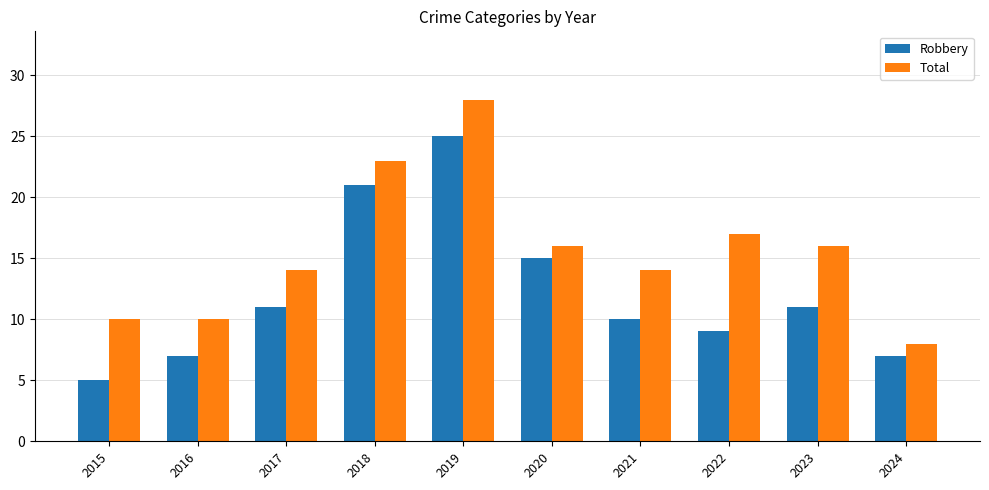

At which category is the sum across all series the highest?

2019